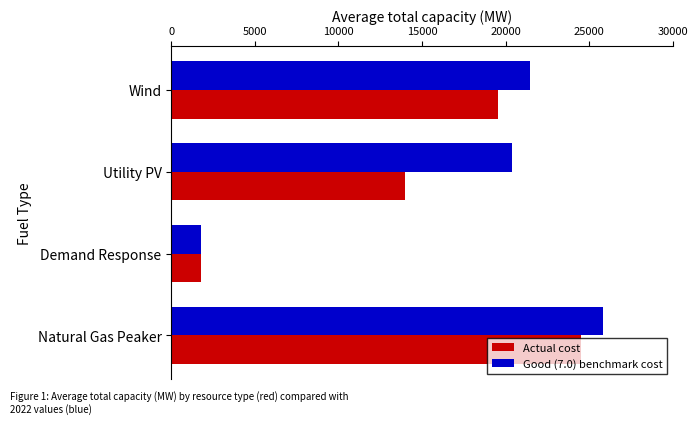

List the labels in order of Actual cost value, smallest first.

Demand Response, Utility PV, Wind, Natural Gas Peaker